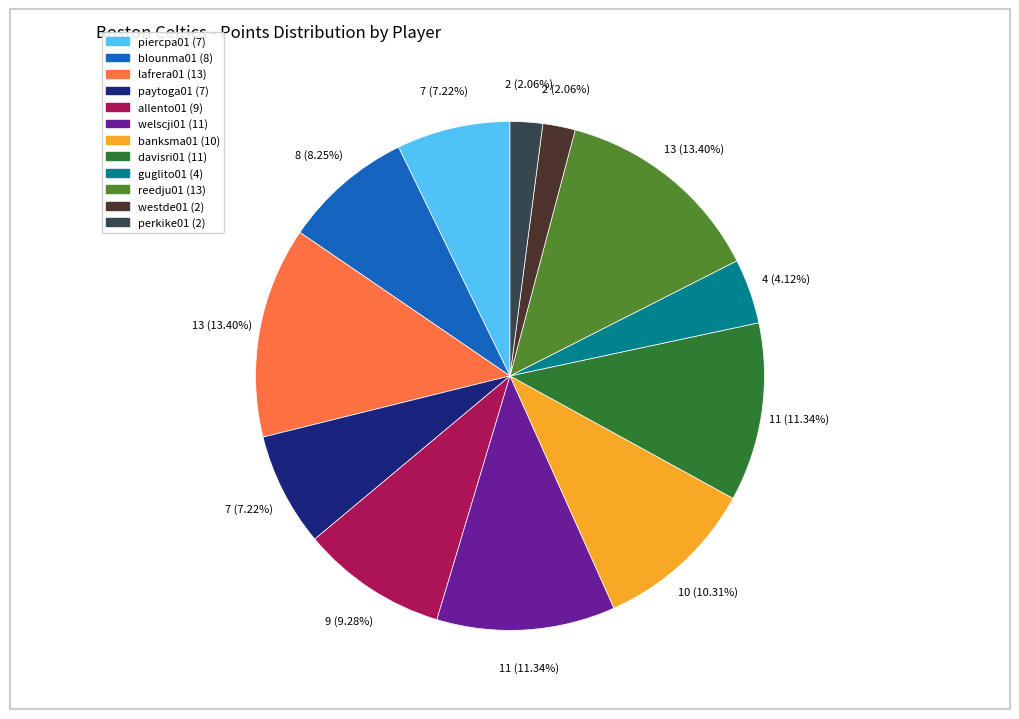

What percentage is the blounma01 slice, to the nearest percent?

8%